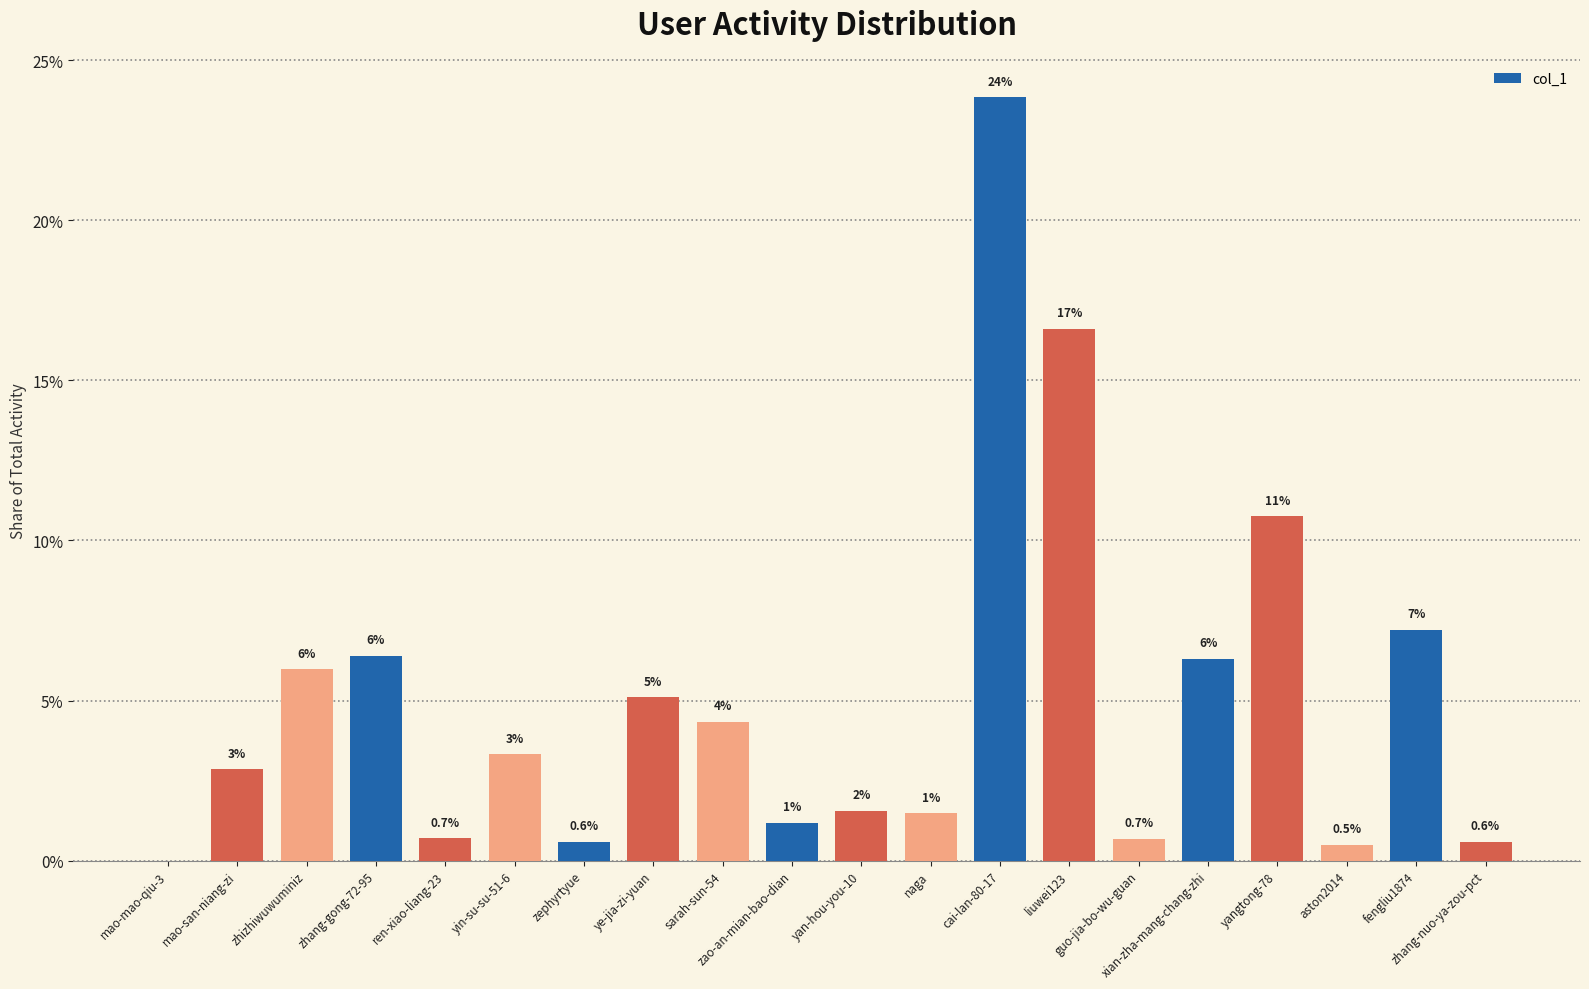

List the labels in order of value, smallest first.

mao-mao-qiu-3, aston2014, zephyrtyue, zhang-nuo-ya-zou-pct, guo-jia-bo-wu-guan, ren-xiao-liang-23, zao-an-mian-bao-dian, naga, yan-hou-you-10, mao-san-niang-zi, yin-su-su-51-6, sarah-sun-54, ye-jia-zi-yuan, zhizhiwuwuminiz, xian-zha-mang-chang-zhi, zhang-gong-72-95, fengliu1874, yangtong-78, liuwei123, cai-lan-80-17